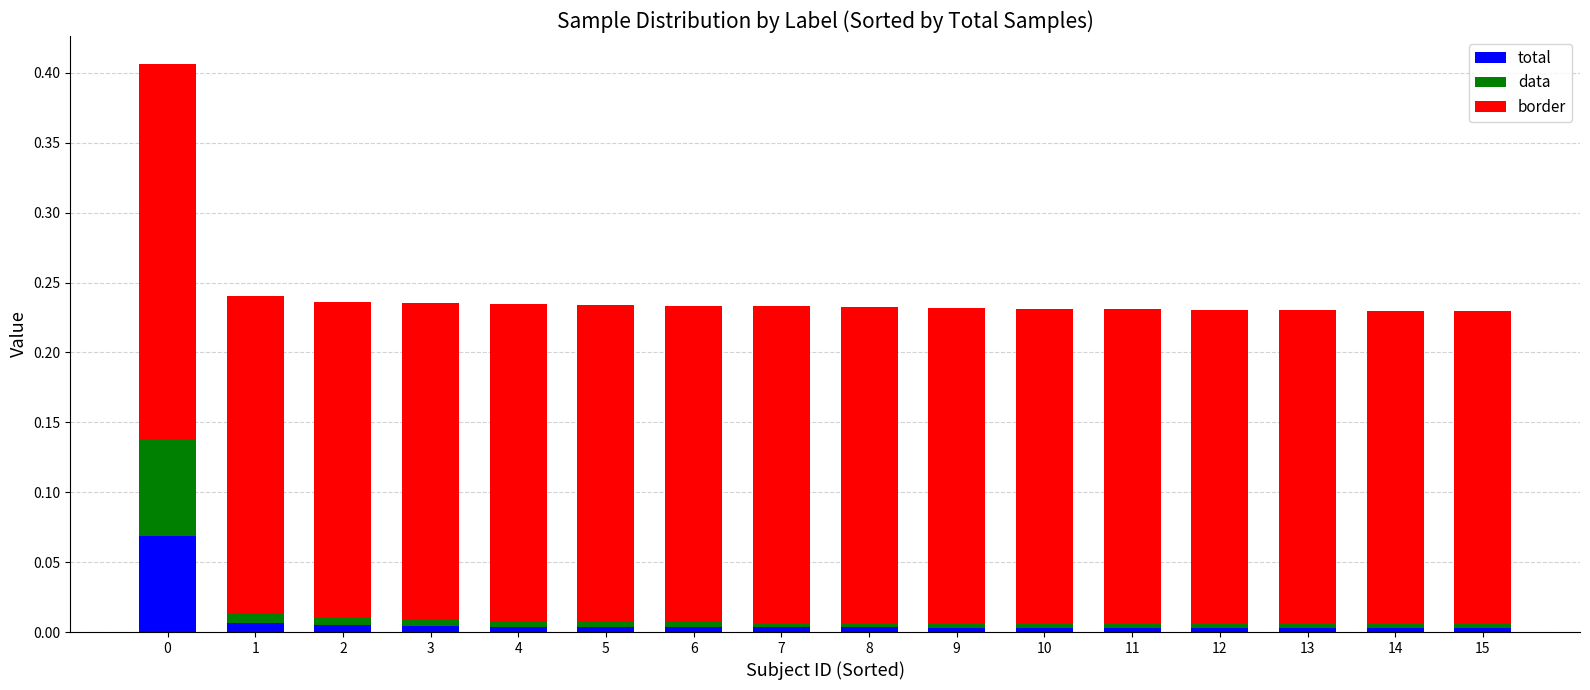

Is it true that total equals 0.0 at 5?

True